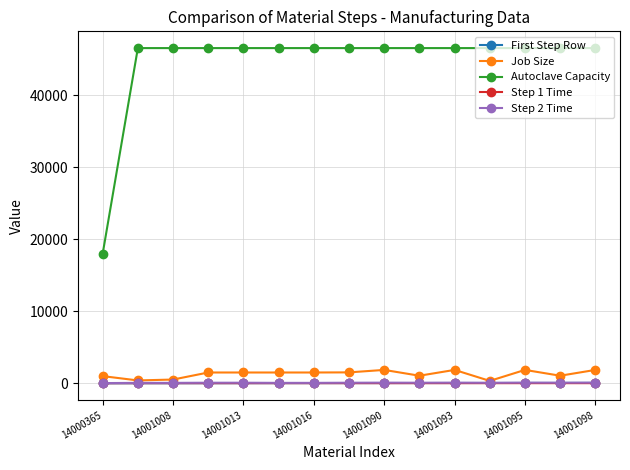

Which series has the largest total across all categories?

Autoclave Capacity